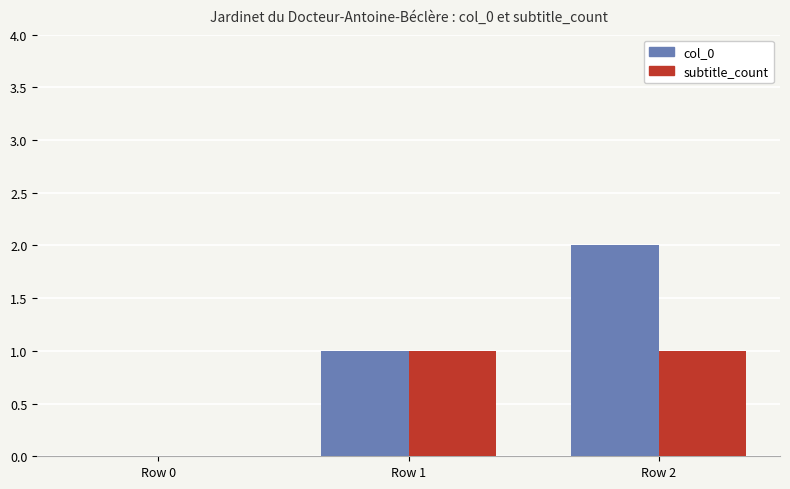

Between Row 1 and Row 2, which series saw the biggest shift?

col_0